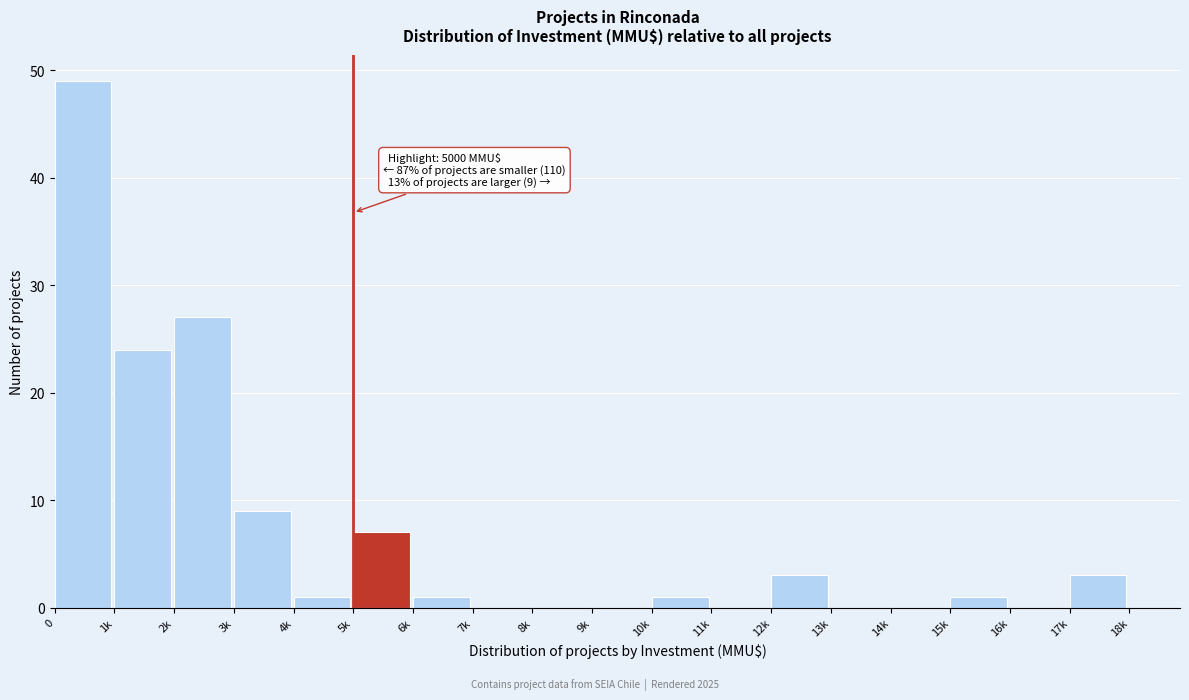

Reading left to right, what are all the values shown in this chart?

0=49	1k=24	2k=27	3k=9	4k=1	5k=7	6k=1	7k=0	8k=0	9k=0	10k=1	11k=0	12k=3	13k=0	14k=0	15k=1	16k=0	17k=3